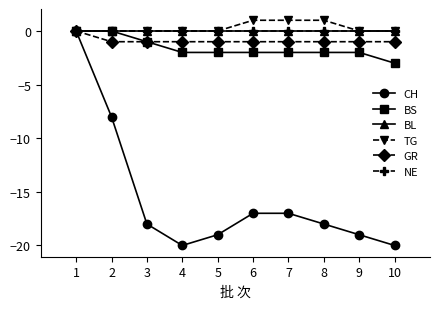

True or false: BS and TG cross at least once.

False